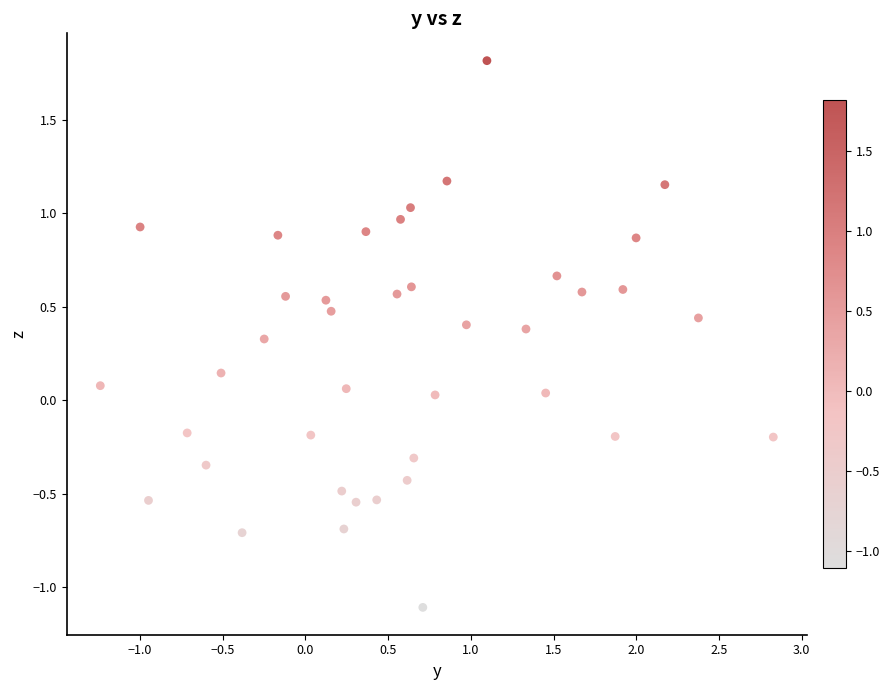

What is the range of X values (max minus min)?

4.1